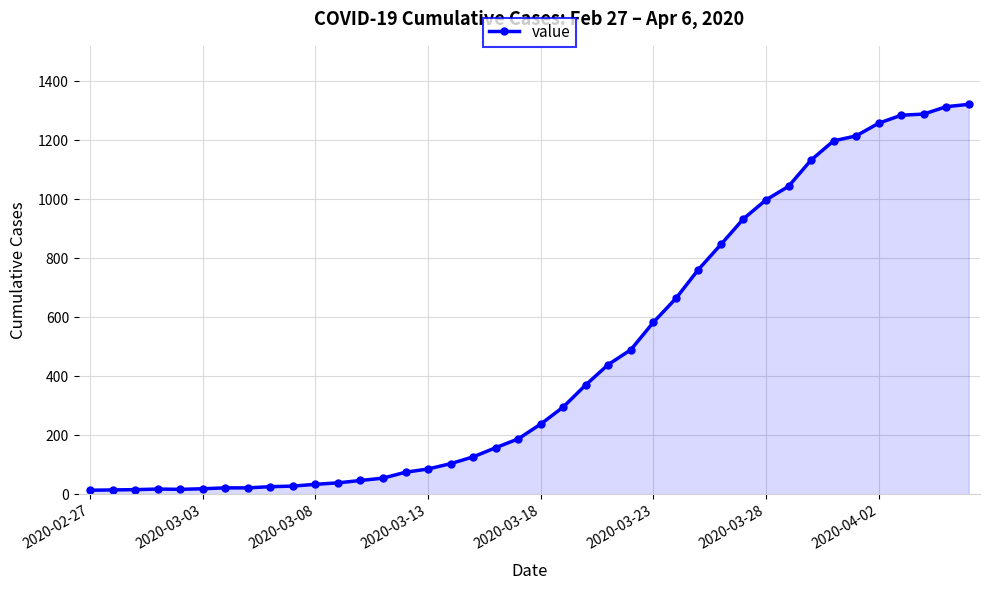

How many distinct data groups are displayed?

1